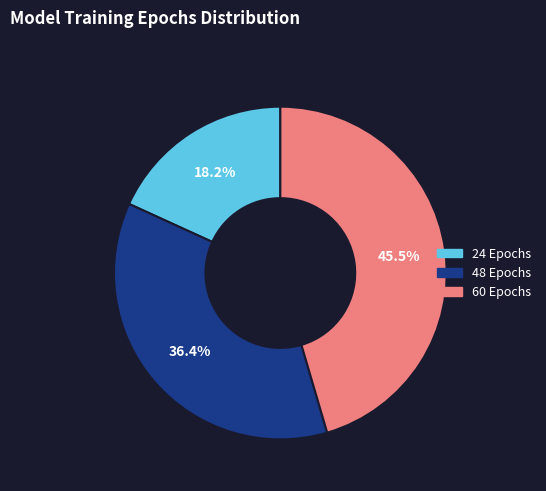

Between 24 Epochs and 60 Epochs, which is larger?

60 Epochs